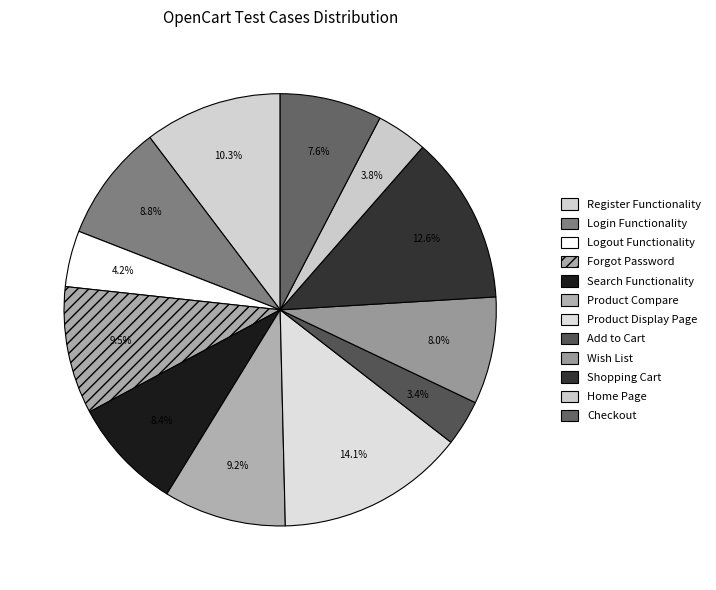

What is the largest slice in the pie chart?

Product Display Page